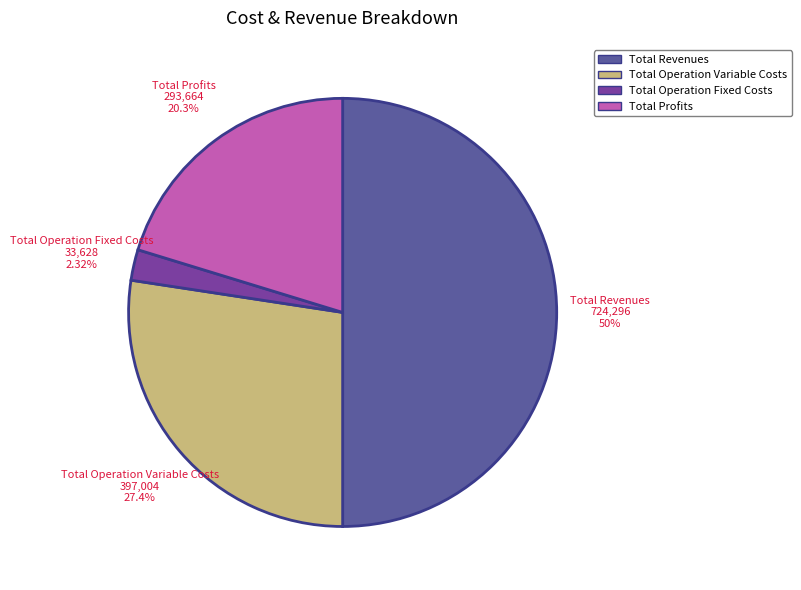

How many segments does this pie chart have?

4